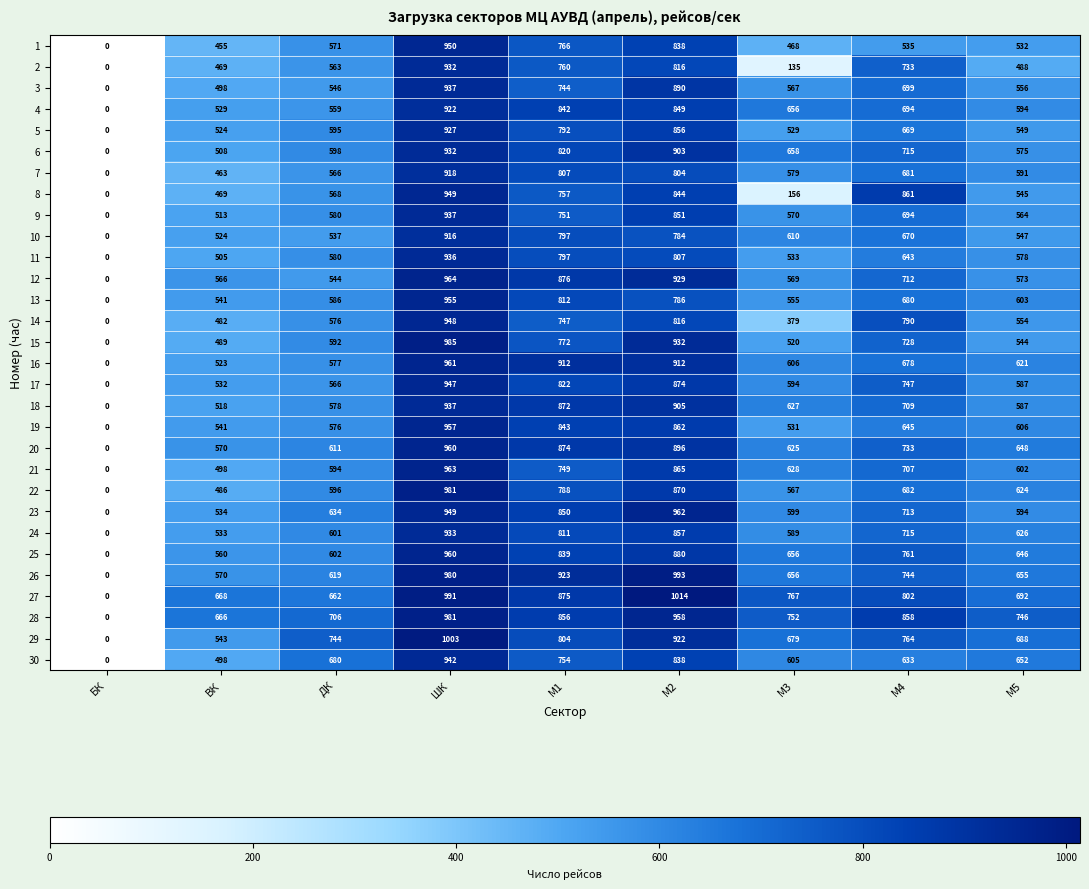

The value of 17 at М4 is 1099. True or false?

False